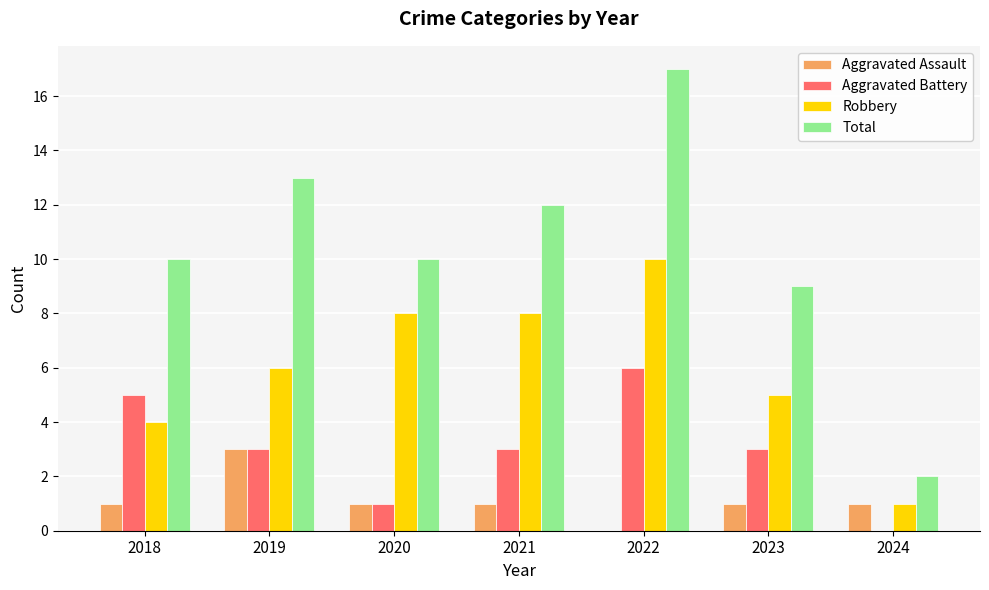

How many groups of bars are there?

7